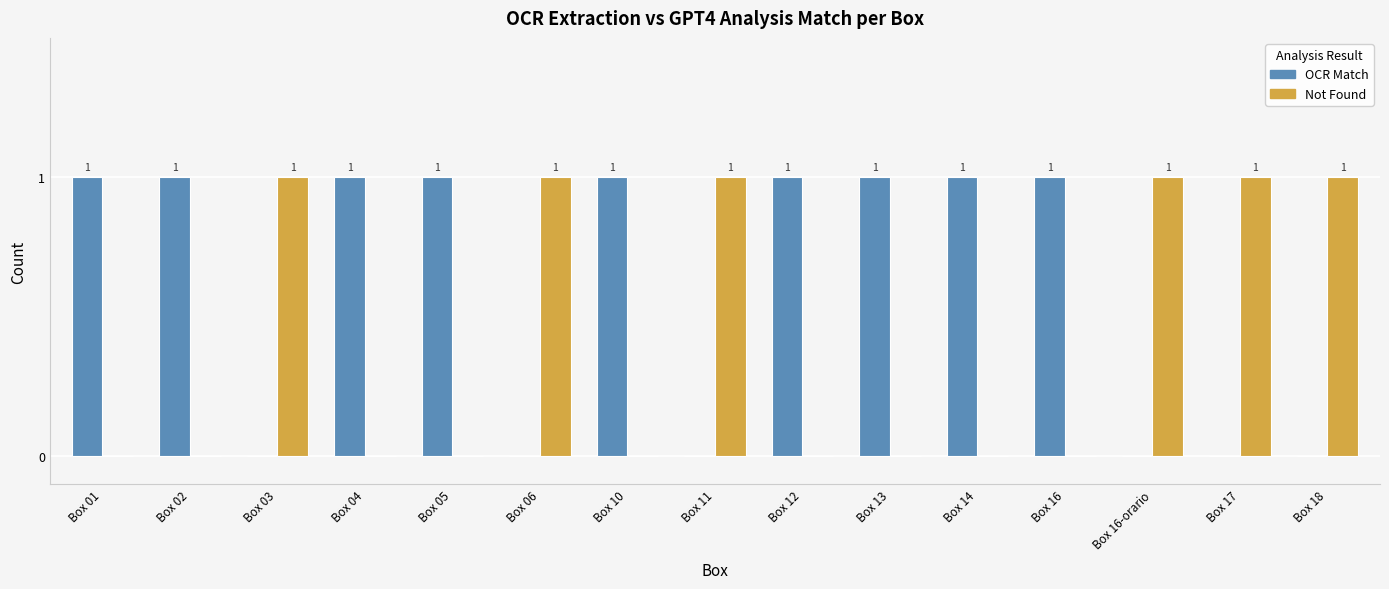

Is it true that Not Found equals 1 at Box 18?

True